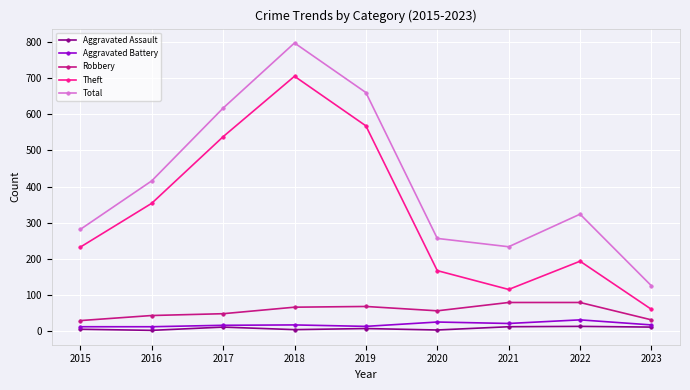

The value of Aggravated Assault at 2016 is 3. True or false?

True